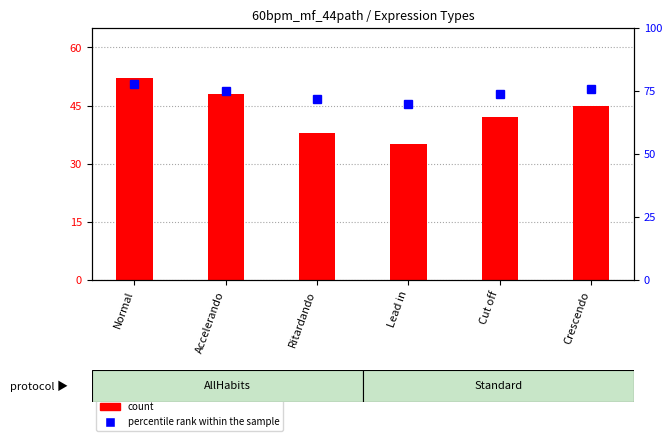

The percentile rank within the sample series shows 120 at Accelerando. True or false?

False